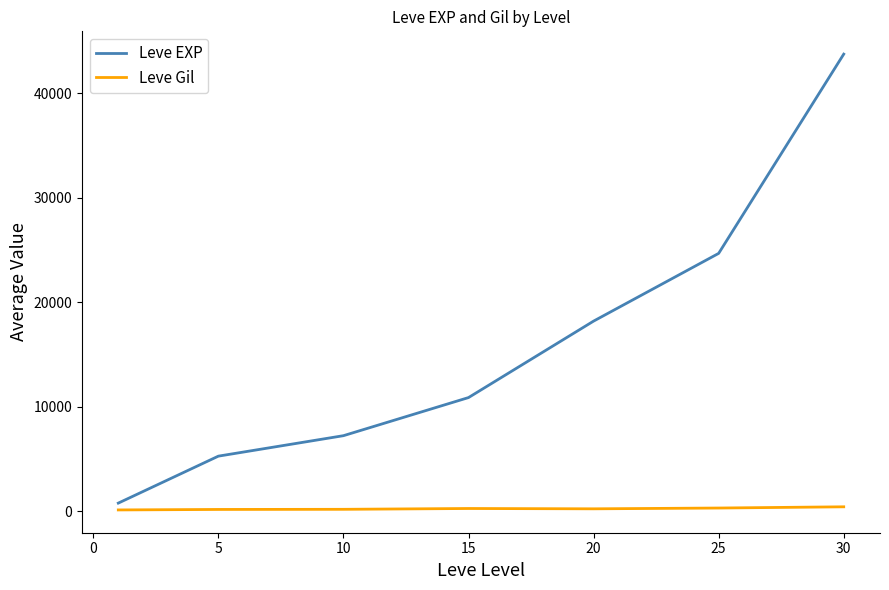

Rank the series by their average value, from highest to lowest.

Leve EXP, Leve Gil